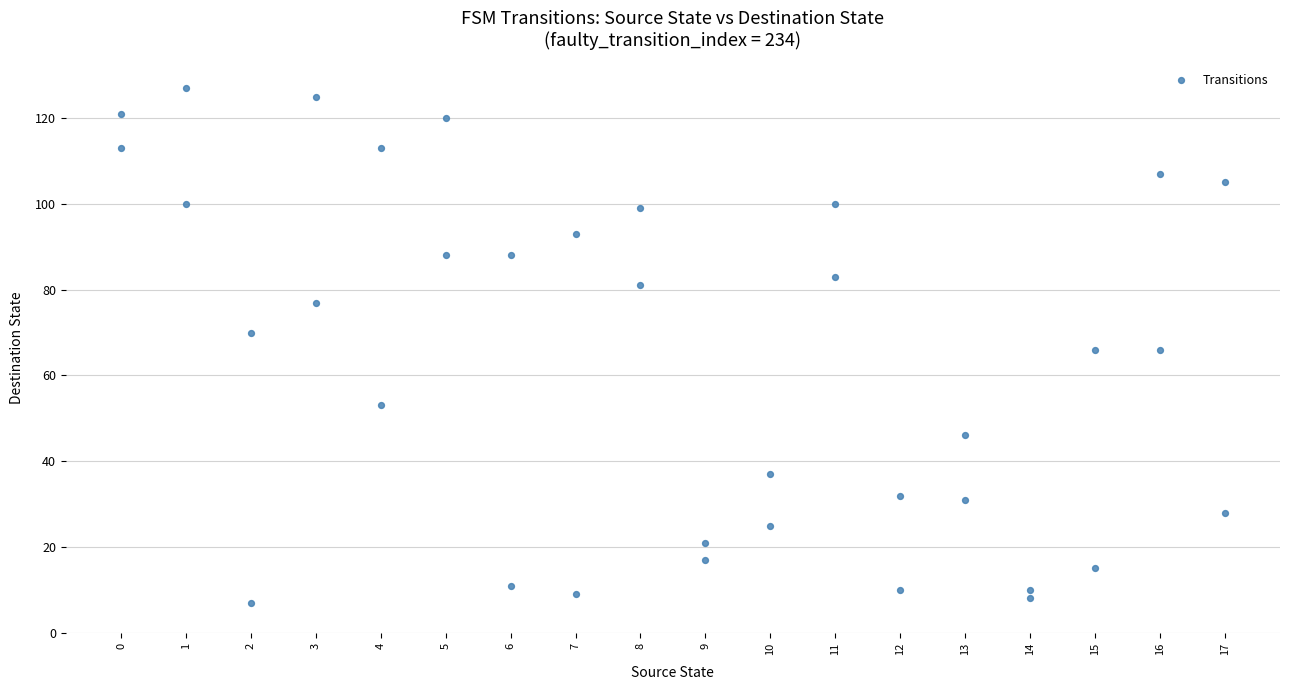

What is the range of Y values (max minus min)?

120